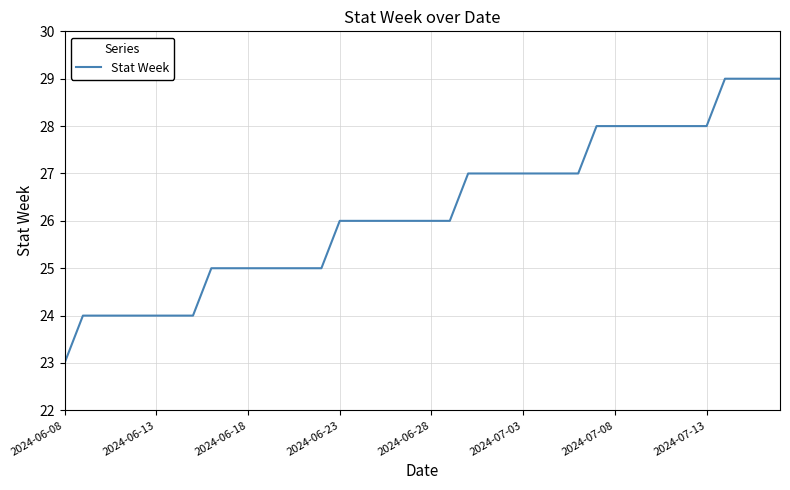

What is the maximum value shown in the chart?

29